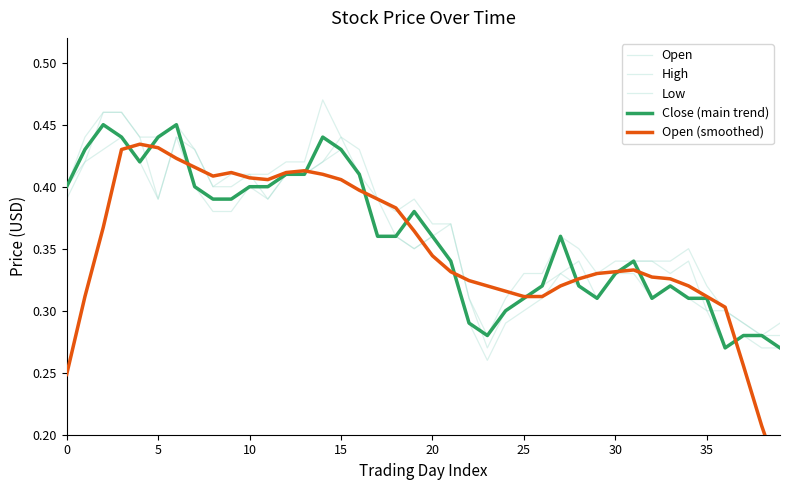

Reading left to right, extract all data points from this chart.

Open: 0.4	0.4	0.5	0.5	0.4	0.4	0.4	0.4	0.4	0.4	0.4	0.4	0.4	0.4	0.4	0.4	0.4	0.4	0.4	0.3	0.4	0.4	0.3	0.3	0.3	0.3	0.3	0.3	0.3	0.3	0.3	0.3	0.3	0.3	0.3	0.3	0.3	0.3	0.3	0.3
High: 0.4	0.4	0.5	0.5	0.4	0.4	0.5	0.4	0.4	0.4	0.4	0.4	0.4	0.4	0.5	0.4	0.4	0.4	0.4	0.4	0.4	0.4	0.3	0.3	0.3	0.3	0.3	0.4	0.3	0.3	0.3	0.3	0.3	0.3	0.3	0.3	0.3	0.3	0.3	0.3
Low: 0.4	0.4	0.4	0.4	0.4	0.4	0.4	0.4	0.4	0.4	0.4	0.4	0.4	0.4	0.4	0.4	0.4	0.4	0.4	0.3	0.4	0.3	0.3	0.3	0.3	0.3	0.3	0.3	0.3	0.3	0.3	0.3	0.3	0.3	0.3	0.3	0.3	0.3	0.3	0.3
Close (main trend): 0.4	0.4	0.5	0.4	0.4	0.4	0.5	0.4	0.4	0.4	0.4	0.4	0.4	0.4	0.4	0.4	0.4	0.4	0.4	0.4	0.4	0.3	0.3	0.3	0.3	0.3	0.3	0.4	0.3	0.3	0.3	0.3	0.3	0.3	0.3	0.3	0.3	0.3	0.3	0.3
Open (smoothed): 0.2	0.3	0.4	0.4	0.4	0.4	0.4	0.4	0.4	0.4	0.4	0.4	0.4	0.4	0.4	0.4	0.4	0.4	0.4	0.4	0.3	0.3	0.3	0.3	0.3	0.3	0.3	0.3	0.3	0.3	0.3	0.3	0.3	0.3	0.3	0.3	0.3	0.3	0.2	0.2